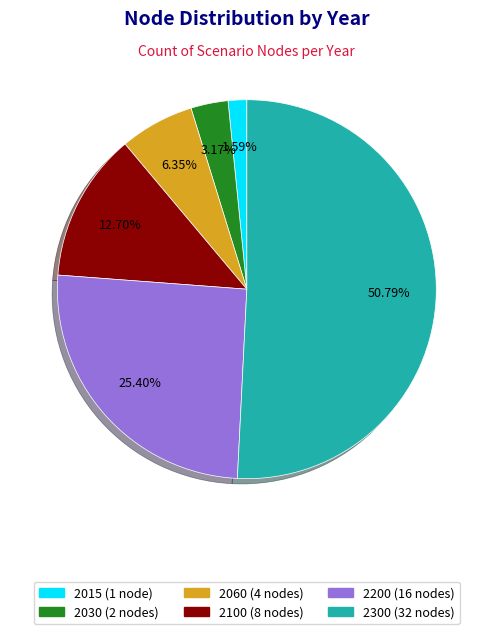

To the nearest percent, what percentage of the pie is 2200?

25%